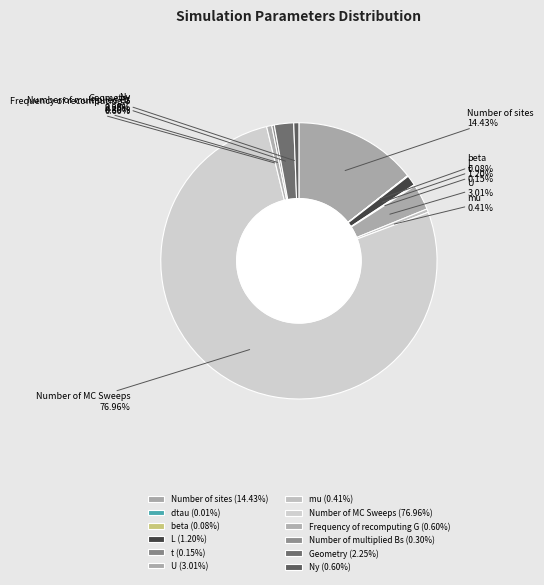

Between Number of multiplied Bs and Ny, which is larger?

Ny